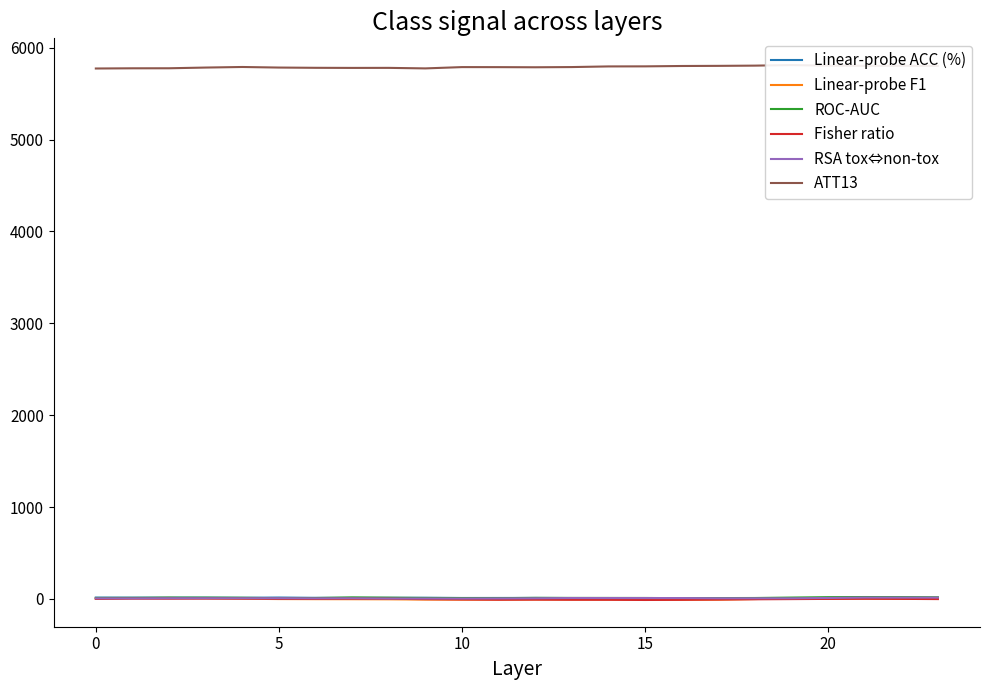

Is it true that ATT13 equals 5783.3 at 10?

True